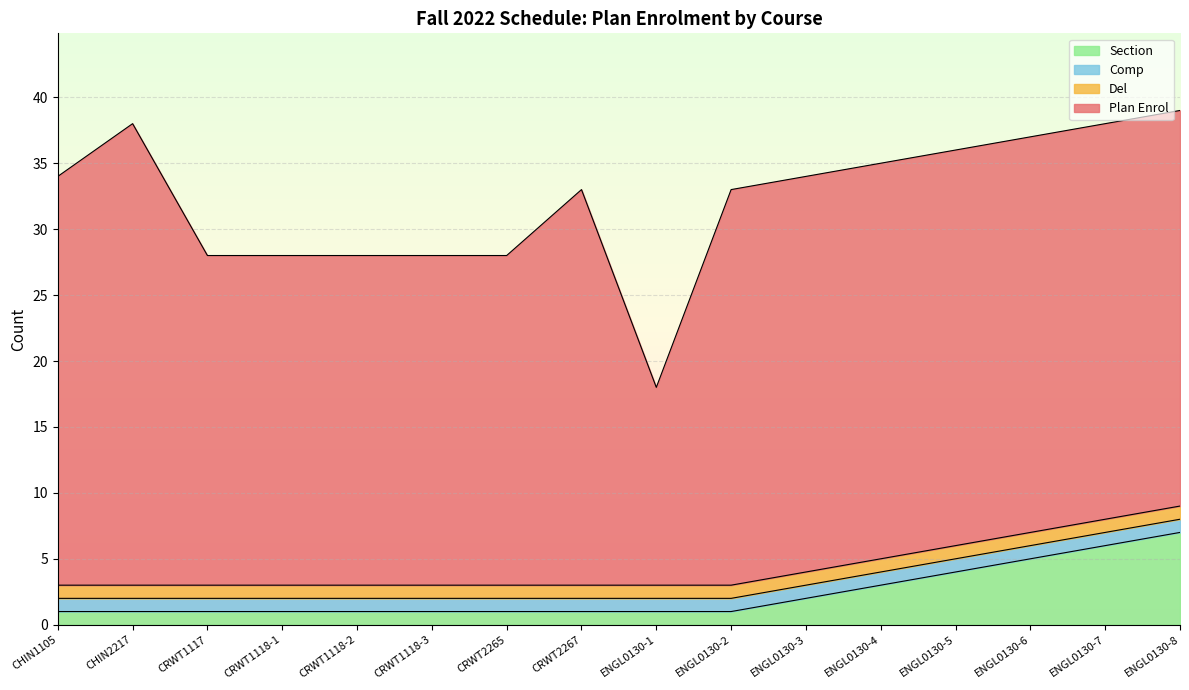

At how many categories does at least one series exceed 20?

15